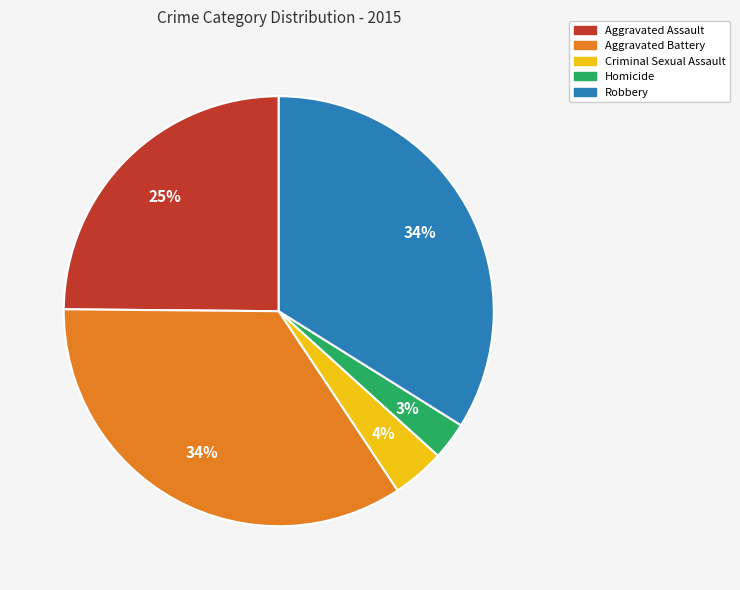

Between Aggravated Battery and Aggravated Assault, which is larger?

Aggravated Battery